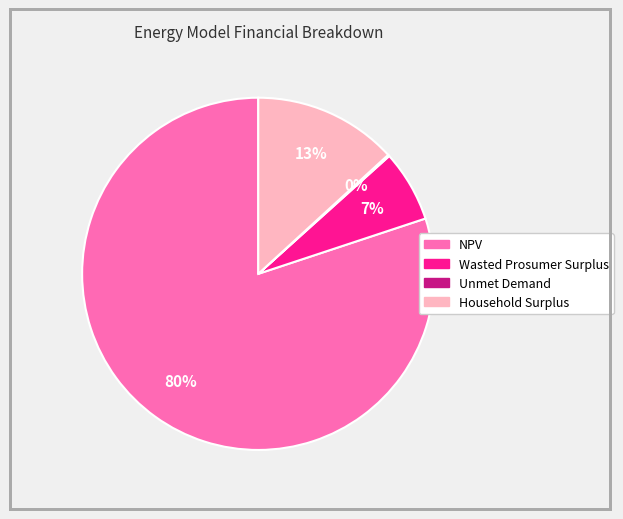

What percentage is the Household Surplus slice, to the nearest percent?

13%